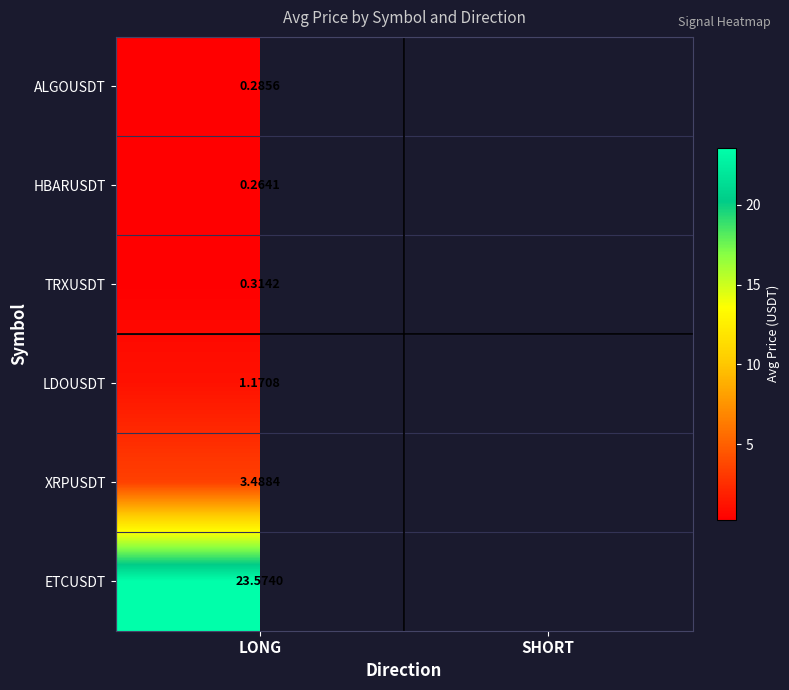

What is the minimum value shown in the chart?

0.3